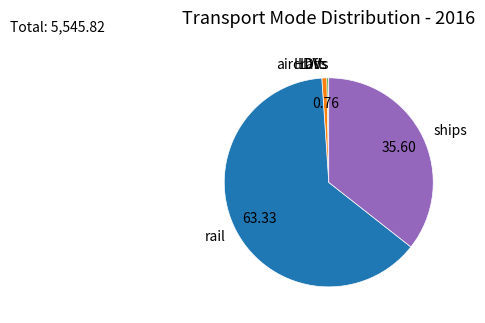

Between ships and HDVs, which is larger?

ships